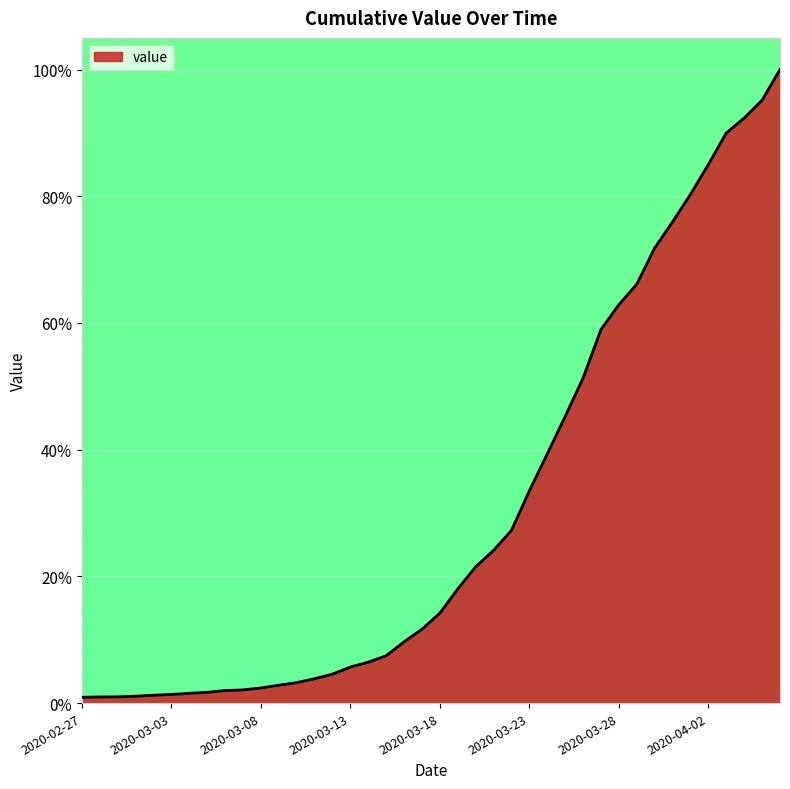

What is the average value?

30.6